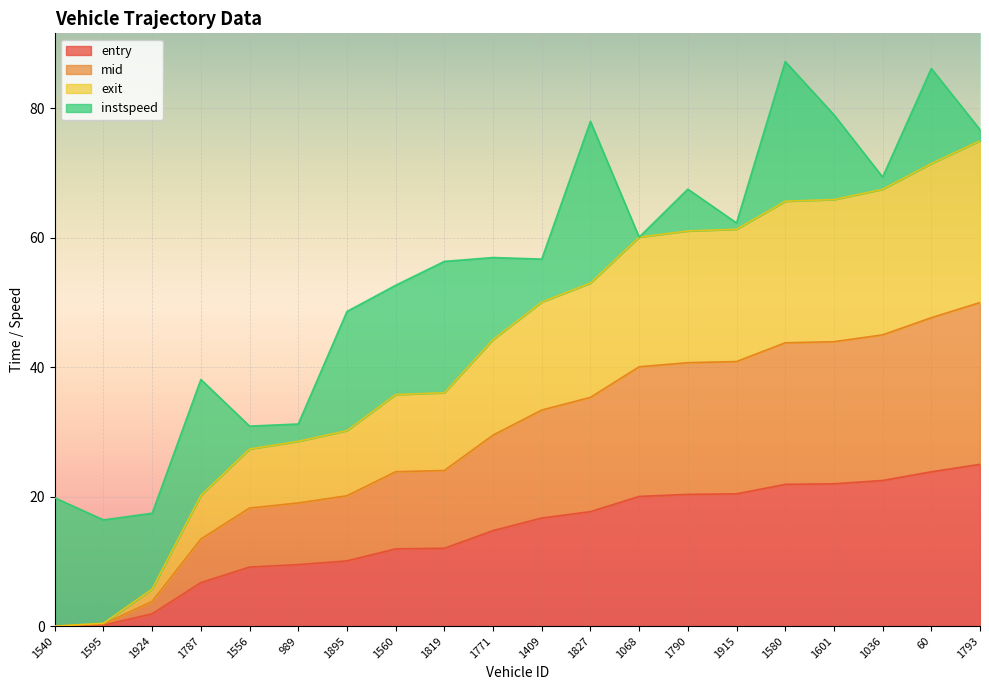

The entry series shows 12.0 at 1819. True or false?

True